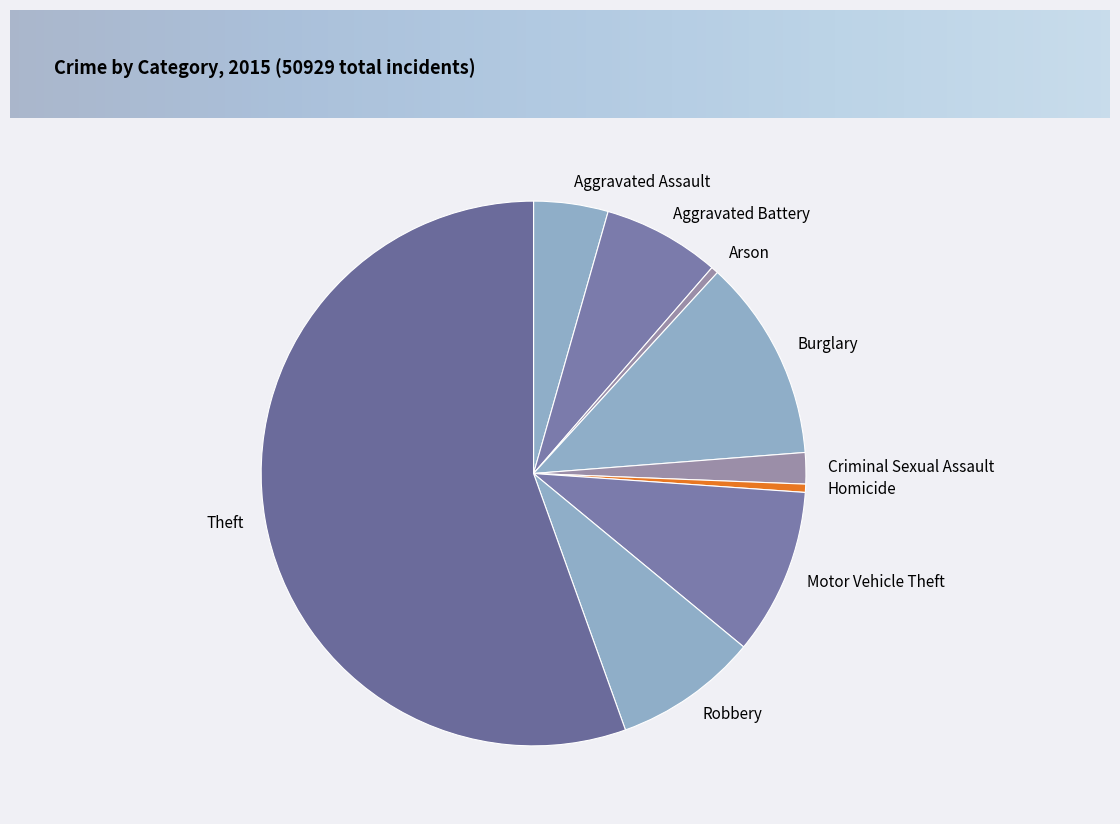

The Theft slice represents 48% of the pie. True or false?

False